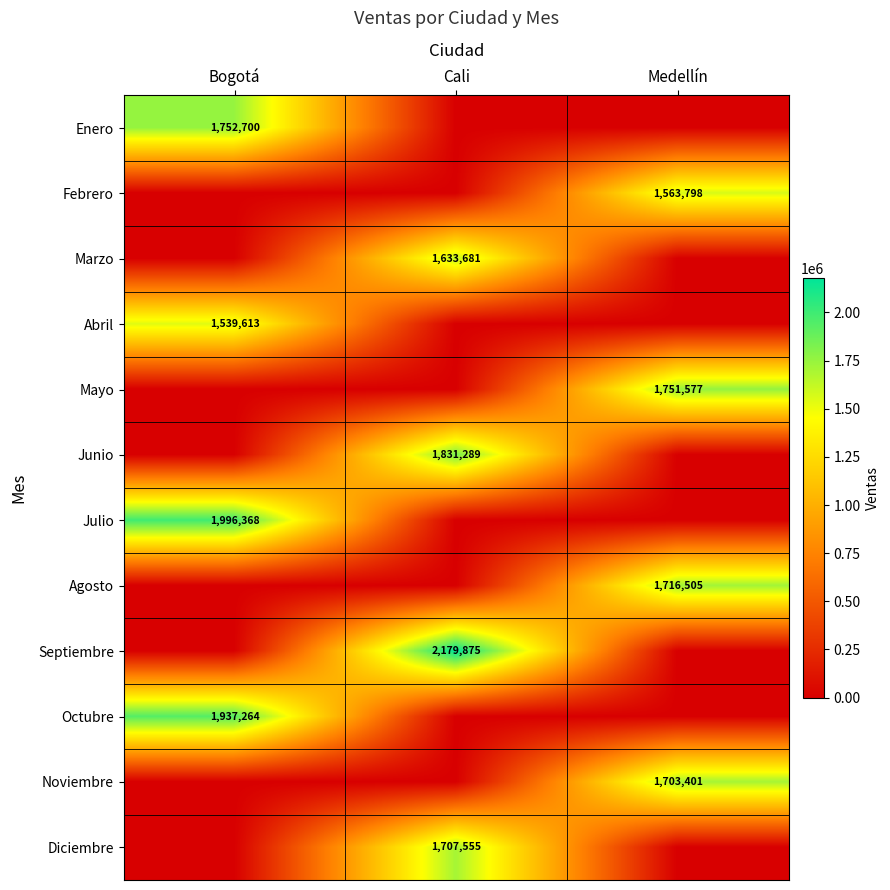

Between Bogotá and Medellín, which is larger?

Bogotá